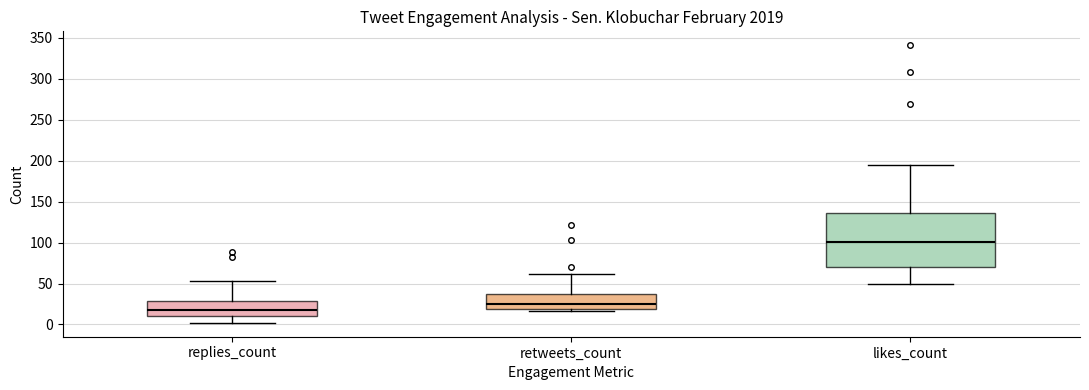

Reading left to right, read every box against the y-axis: the position of its median line, the range the box covers, and the ends of its whiskers. The values are not printed on the chart, so give them approximately, as read against the axis.

replies_count: median 20, box 10 to 30, whiskers 0 to 55
retweets_count: median 25, box 20 to 35, whiskers 15 to 60
likes_count: median 100, box 70 to 135, whiskers 50 to 195